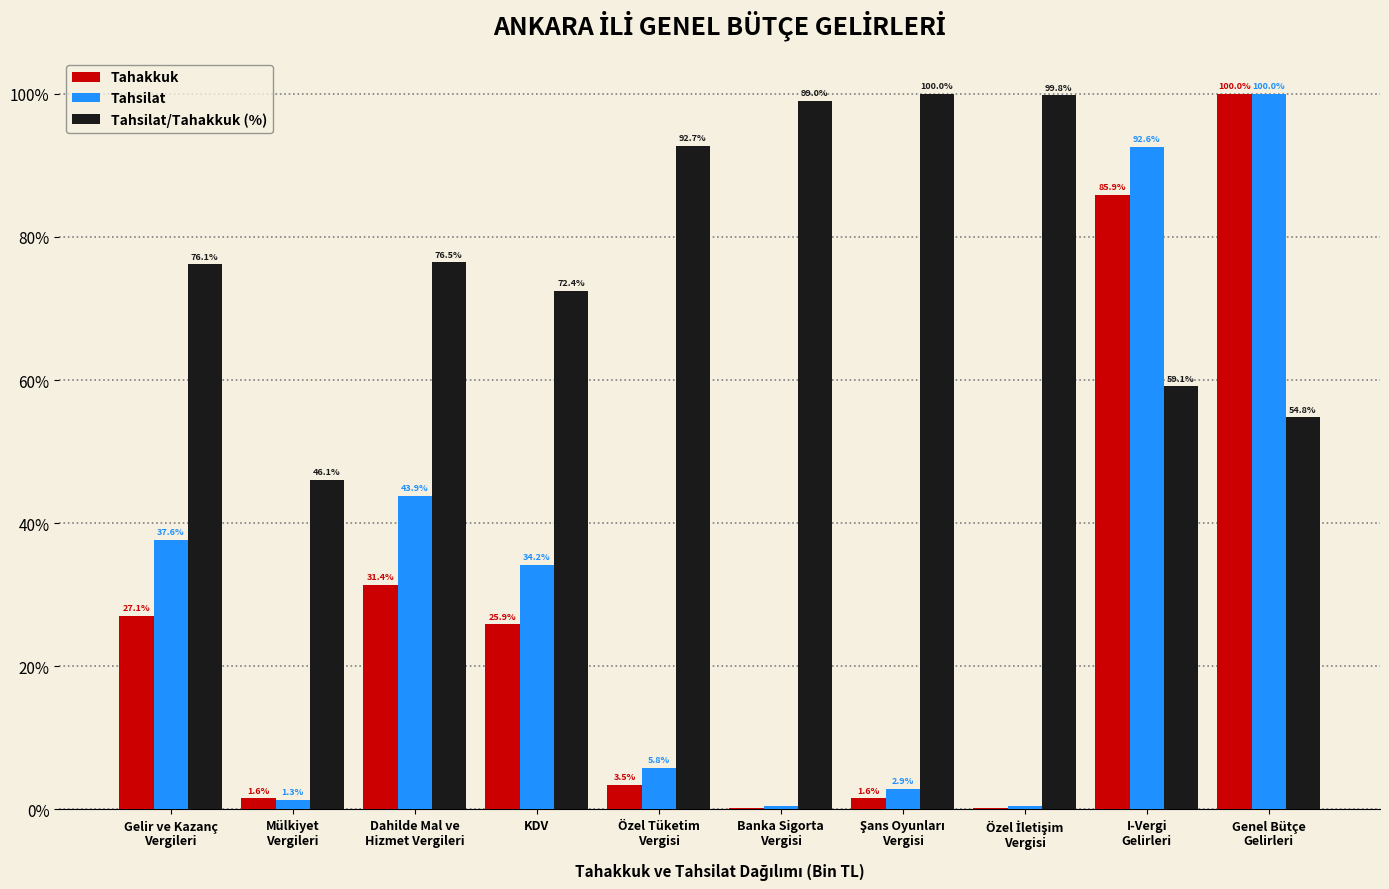

What is the highest value of the Tahakkuk series?

100.0